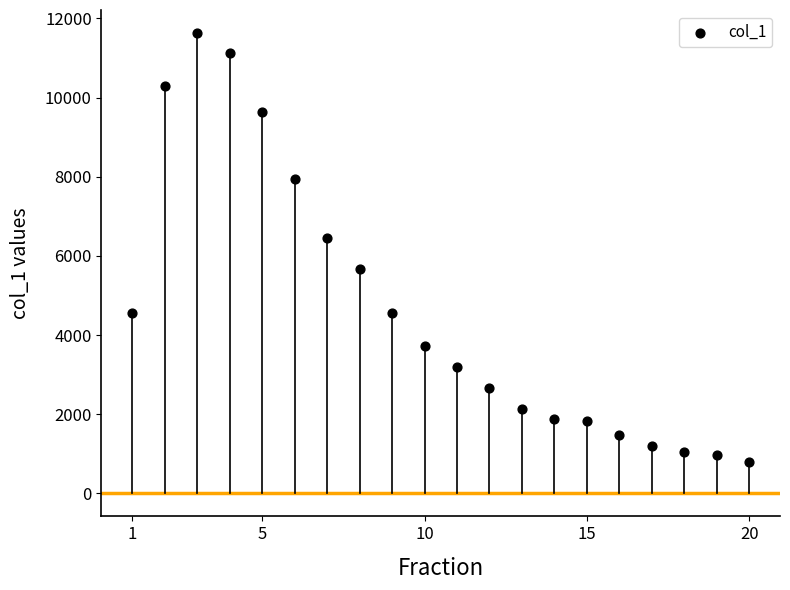

What is the range of Y values (max minus min)?

10830